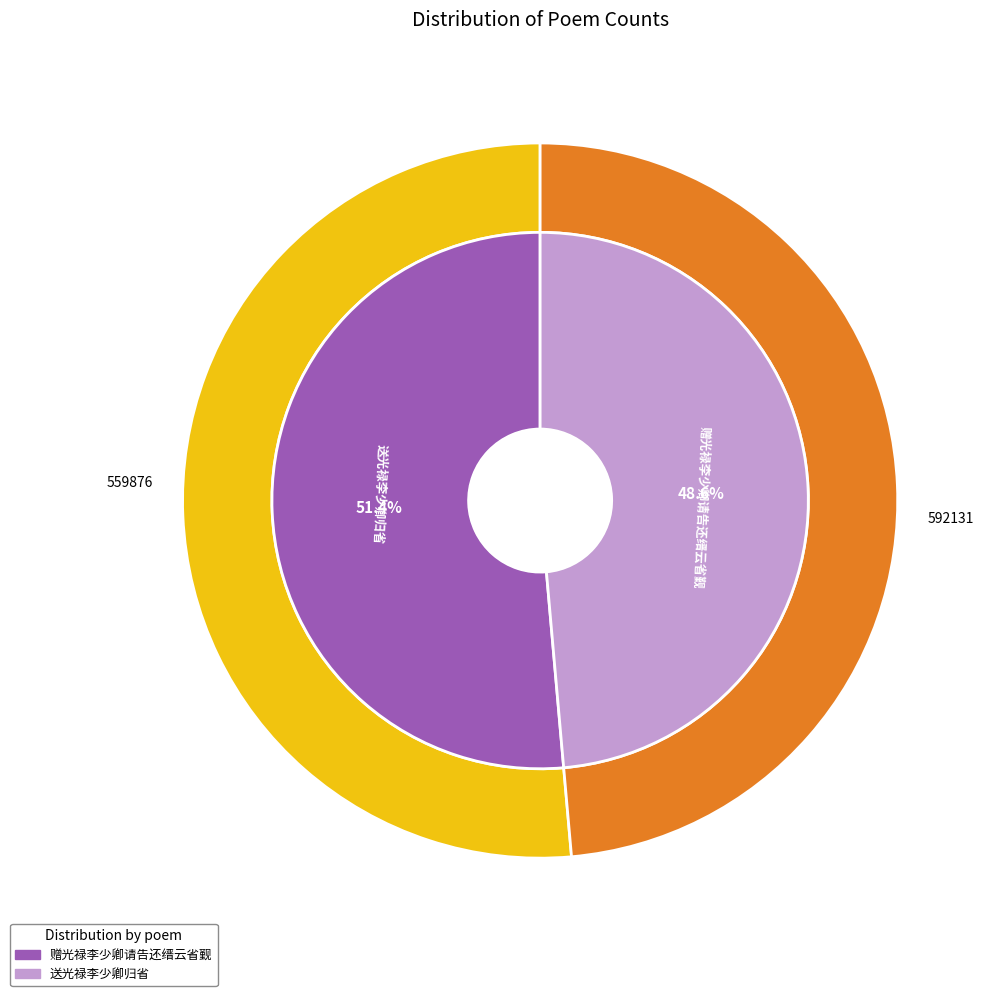

To the nearest percent, what percentage of the pie is 赠光禄李少卿请告还缙云省觐?

51%